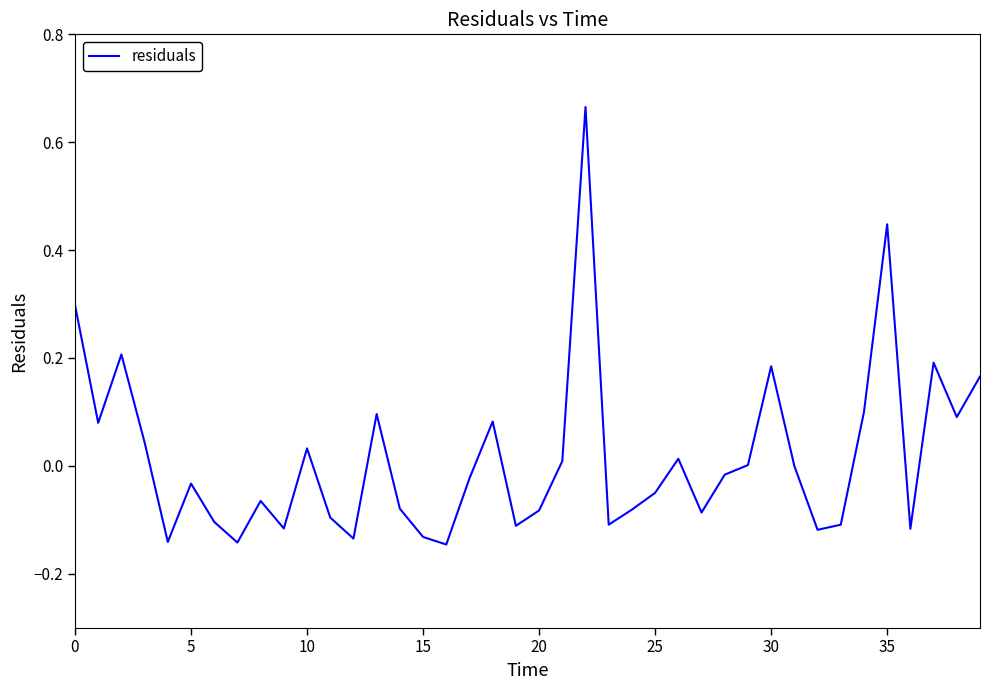

How many lines are shown in the chart?

1